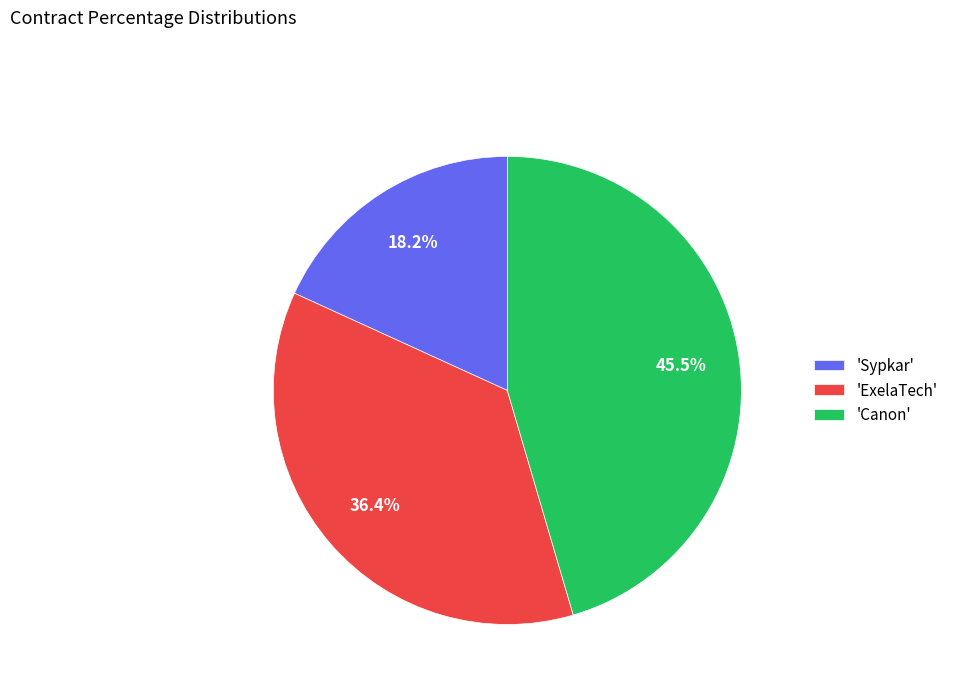

Is there any slice that represents more than half of the pie?

No